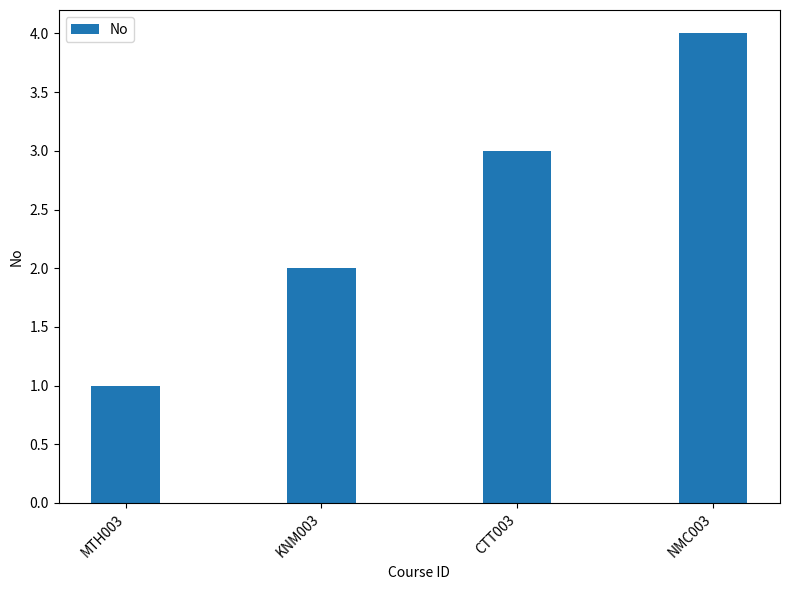

Which label corresponds to the smallest value in the chart?

MTH003